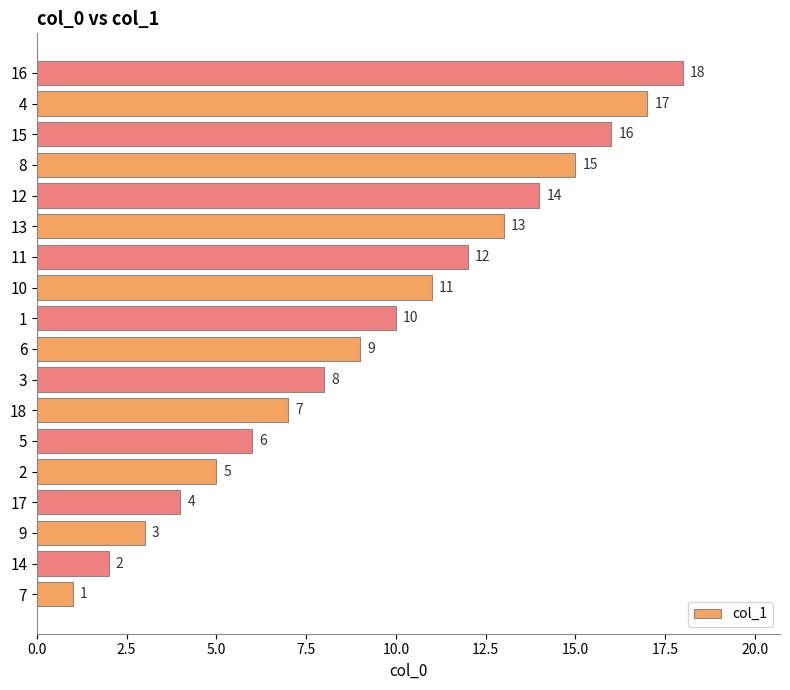

At which label is the value closest to 9?

6